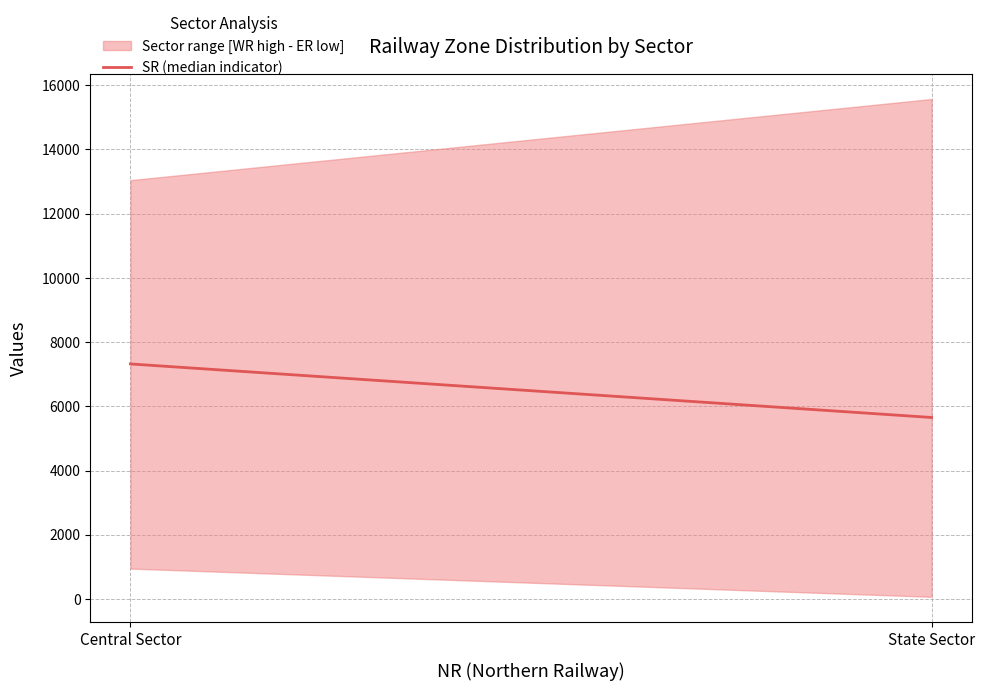

What is the change in value from Central Sector to State Sector?

-1667